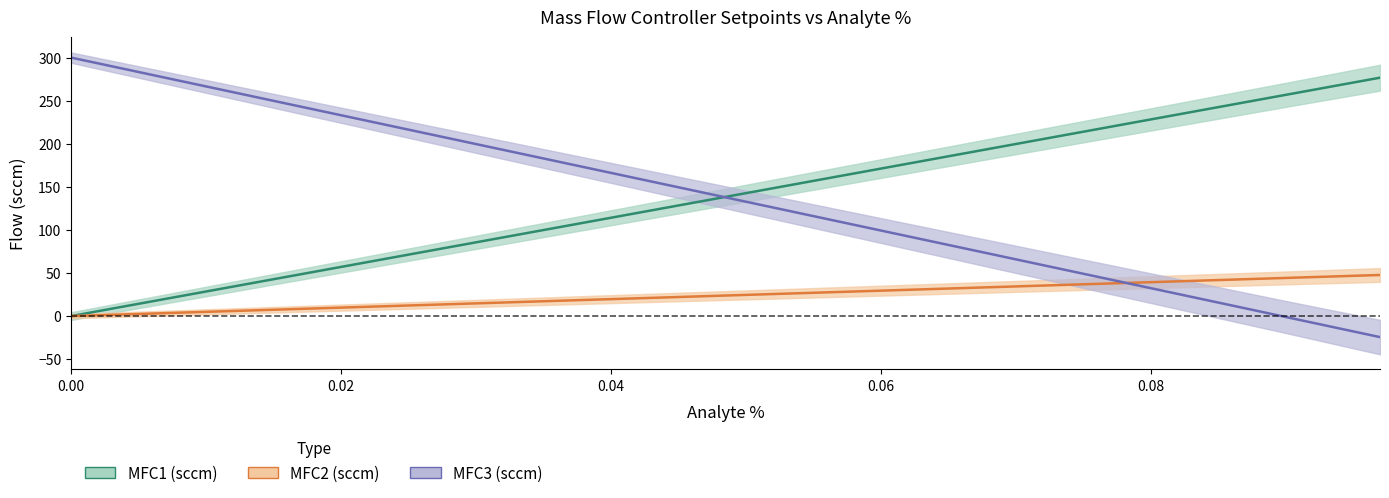

What is the difference between the maximum and minimum values in the MFC1 (sccm) series?

276.7